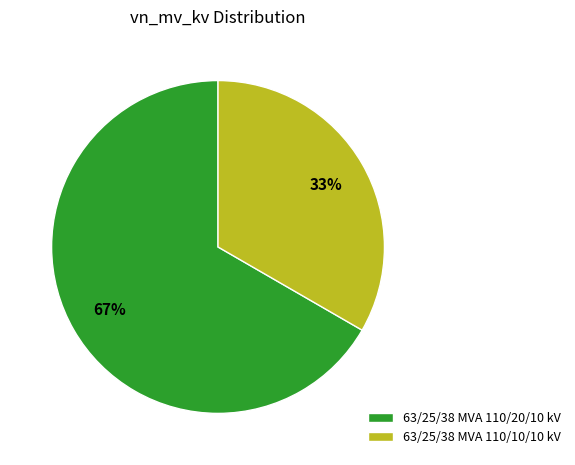

Is the sum of 63/25/38 MVA 110/10/10 kV and 63/25/38 MVA 110/20/10 kV greater than half?

Yes